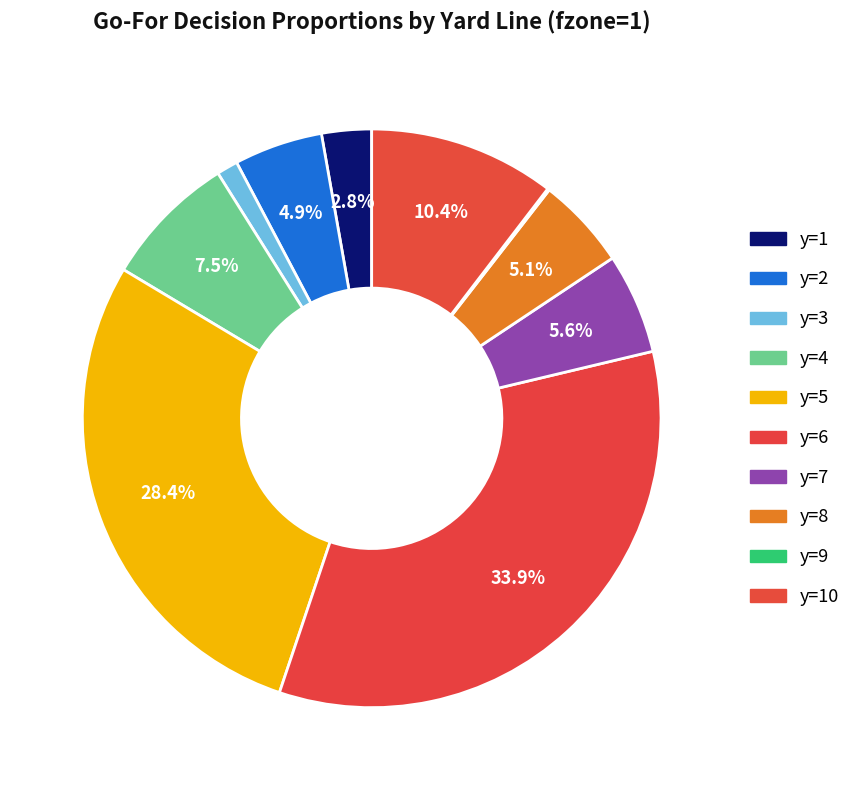

How many segments does this pie chart have?

10